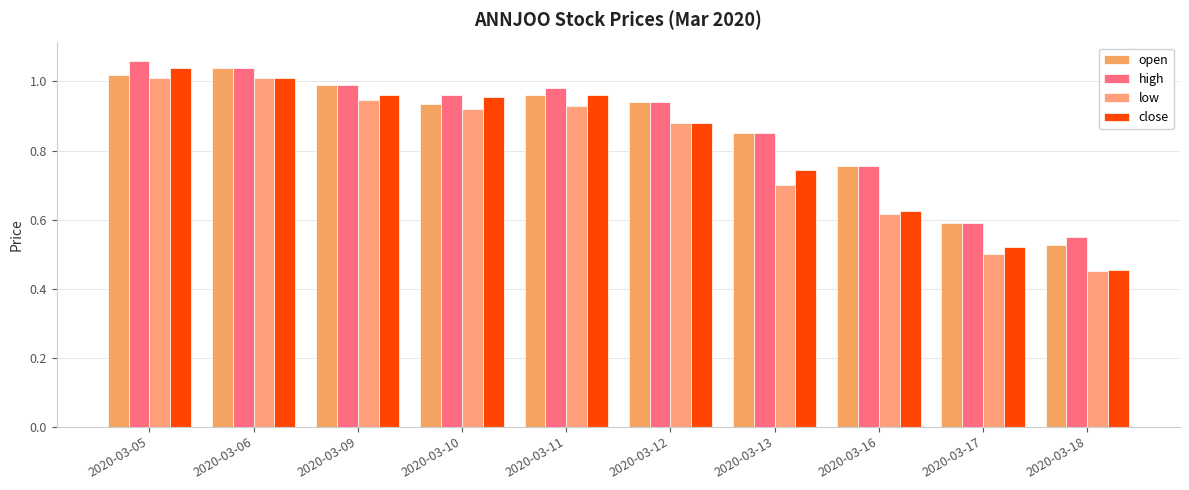

Reading left to right, extract all data points from this chart.

open: 2020-03-05=1.0	2020-03-06=1.0	2020-03-09=1.0	2020-03-10=0.9	2020-03-11=1.0	2020-03-12=0.9	2020-03-13=0.8	2020-03-16=0.8	2020-03-17=0.6	2020-03-18=0.5
high: 2020-03-05=1.1	2020-03-06=1.0	2020-03-09=1.0	2020-03-10=1.0	2020-03-11=1.0	2020-03-12=0.9	2020-03-13=0.8	2020-03-16=0.8	2020-03-17=0.6	2020-03-18=0.6
low: 2020-03-05=1.0	2020-03-06=1.0	2020-03-09=0.9	2020-03-10=0.9	2020-03-11=0.9	2020-03-12=0.9	2020-03-13=0.7	2020-03-16=0.6	2020-03-17=0.5	2020-03-18=0.5
close: 2020-03-05=1.0	2020-03-06=1.0	2020-03-09=1.0	2020-03-10=1.0	2020-03-11=1.0	2020-03-12=0.9	2020-03-13=0.7	2020-03-16=0.6	2020-03-17=0.5	2020-03-18=0.5